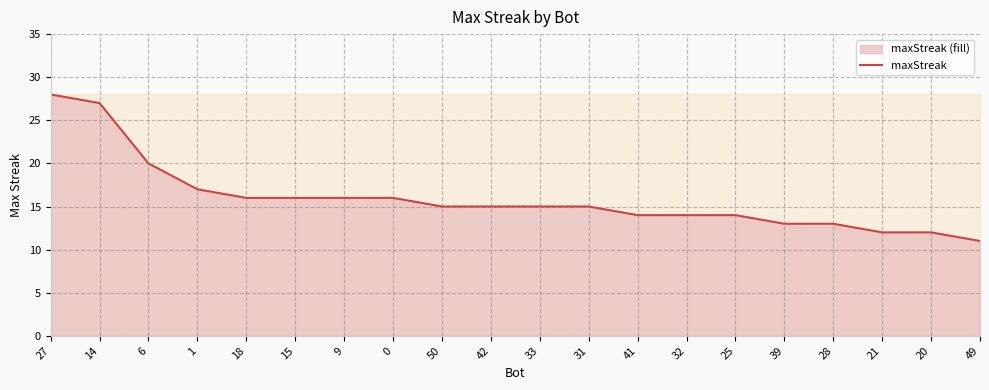

Rank the categories by value from highest to lowest.

27, 14, 6, 1, 18, 15, 9, 0, 50, 42, 33, 31, 41, 32, 25, 39, 28, 21, 20, 49